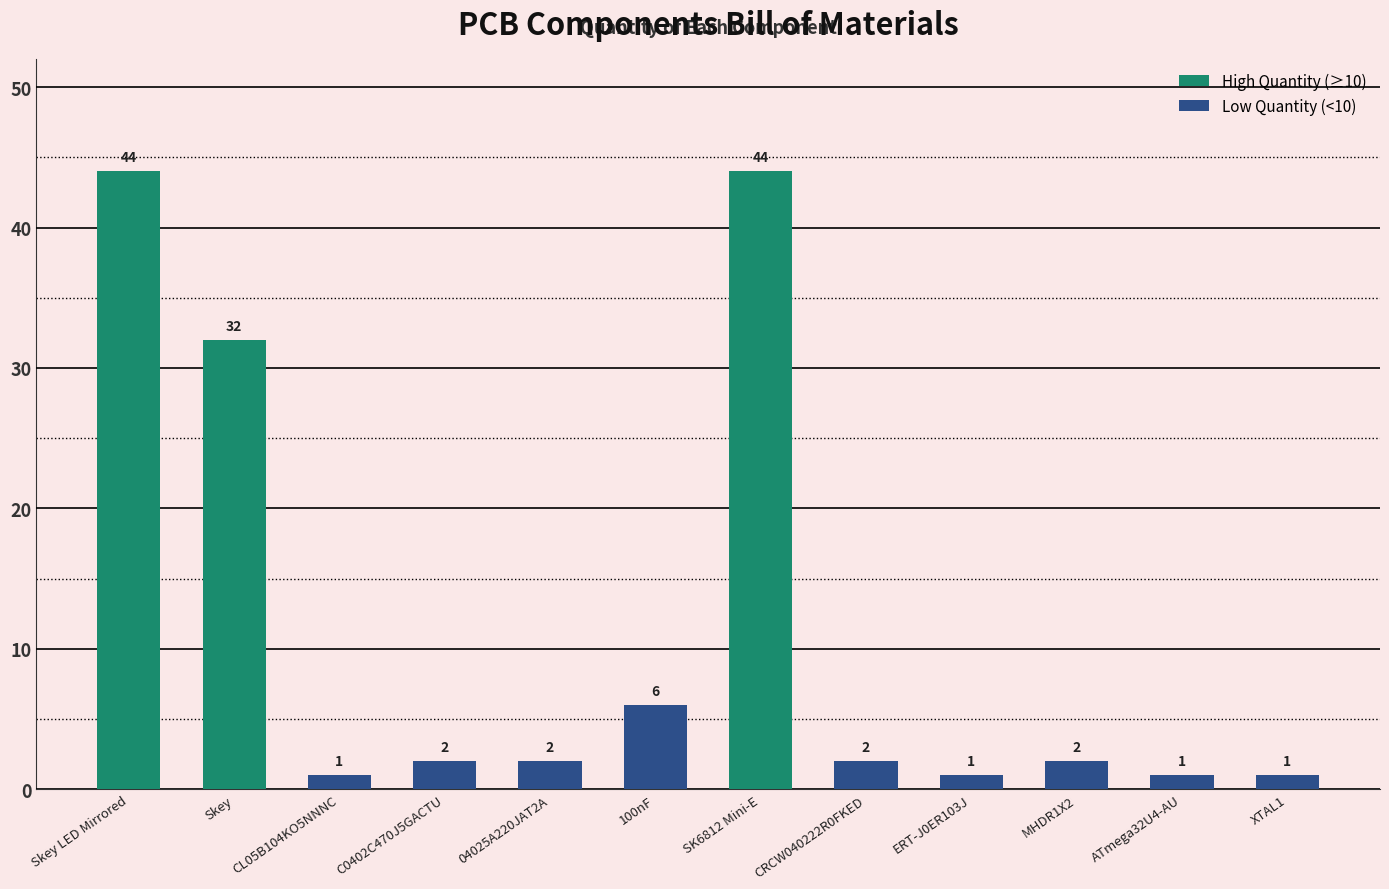

What is the difference between the values at ATmega32U4-AU and Skey LED Mirrored?

43